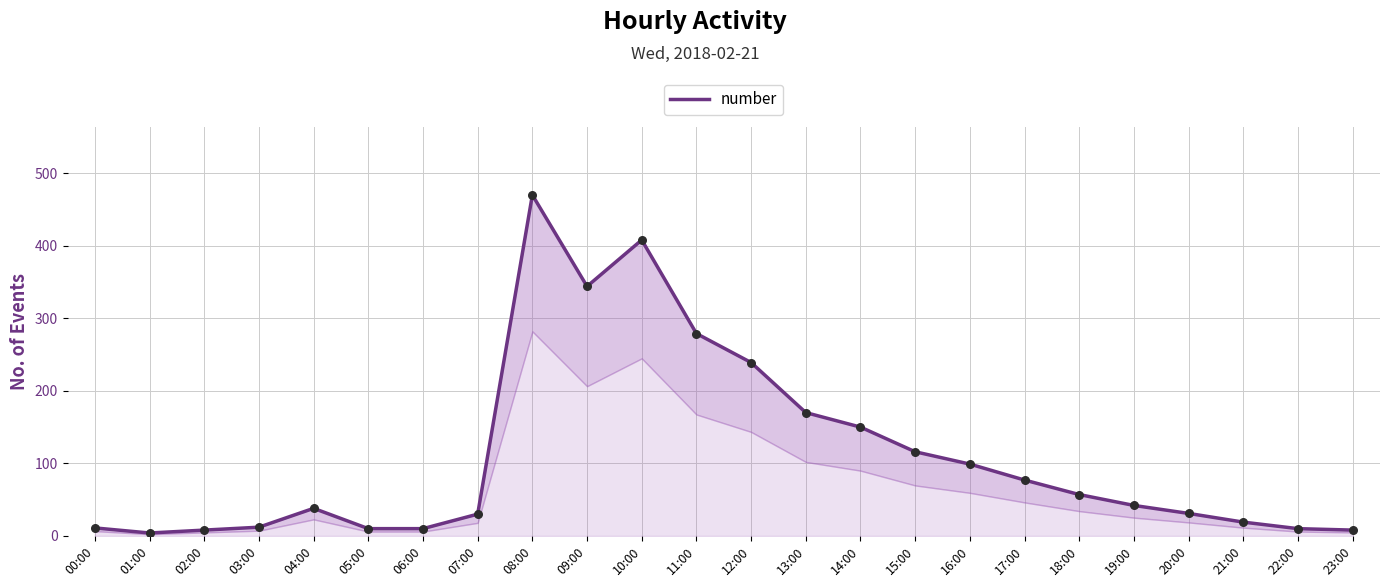

What is the ratio of the value at 05:00 to the value at 21:00?

0.5